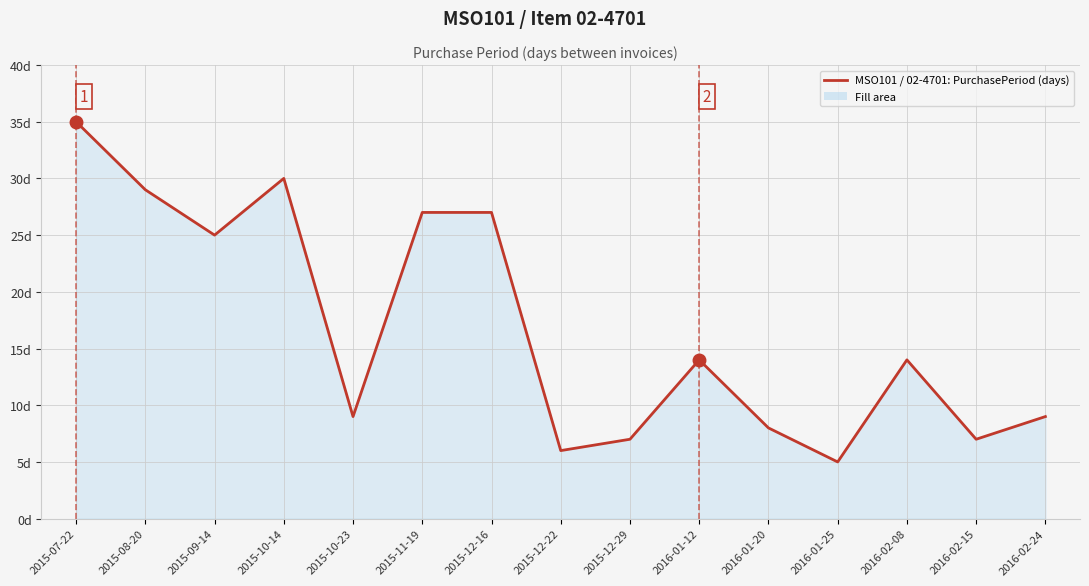

Where is the first local minimum?

2015-09-14